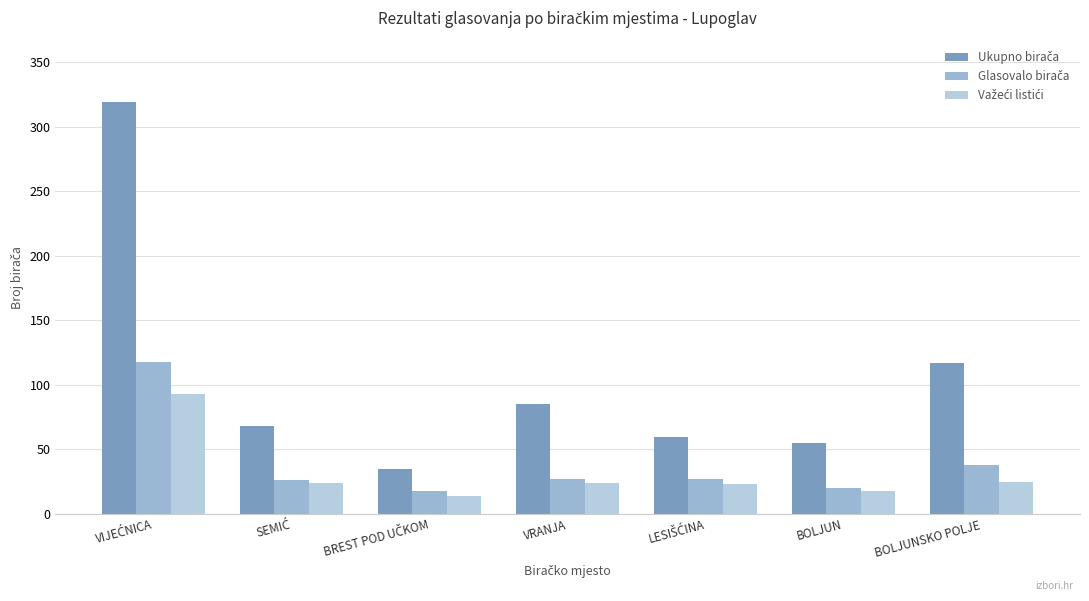

What is the smallest value displayed?

14